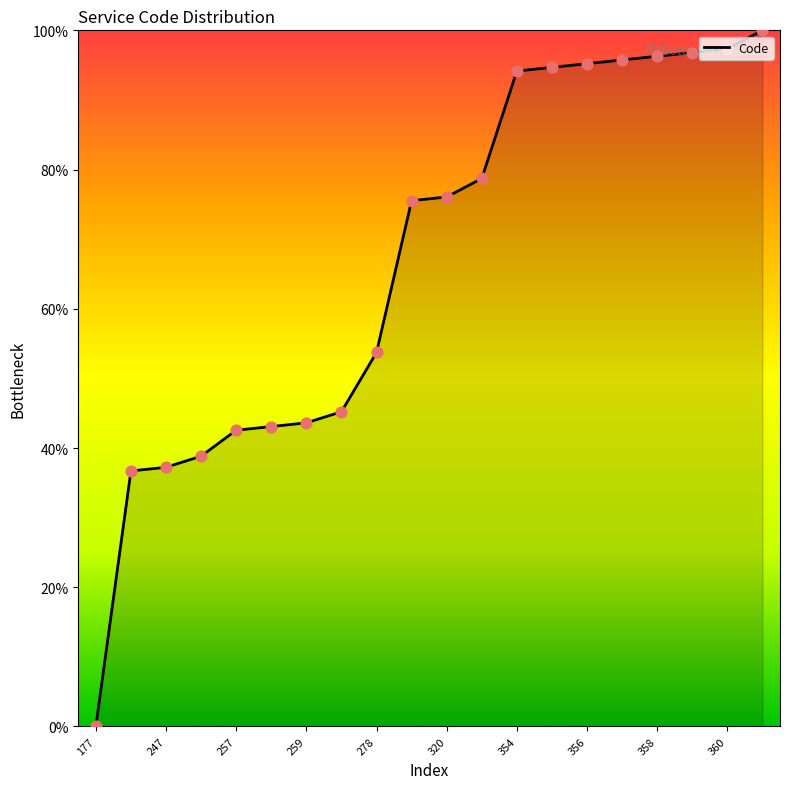

What is the maximum value shown in the chart?

100.0